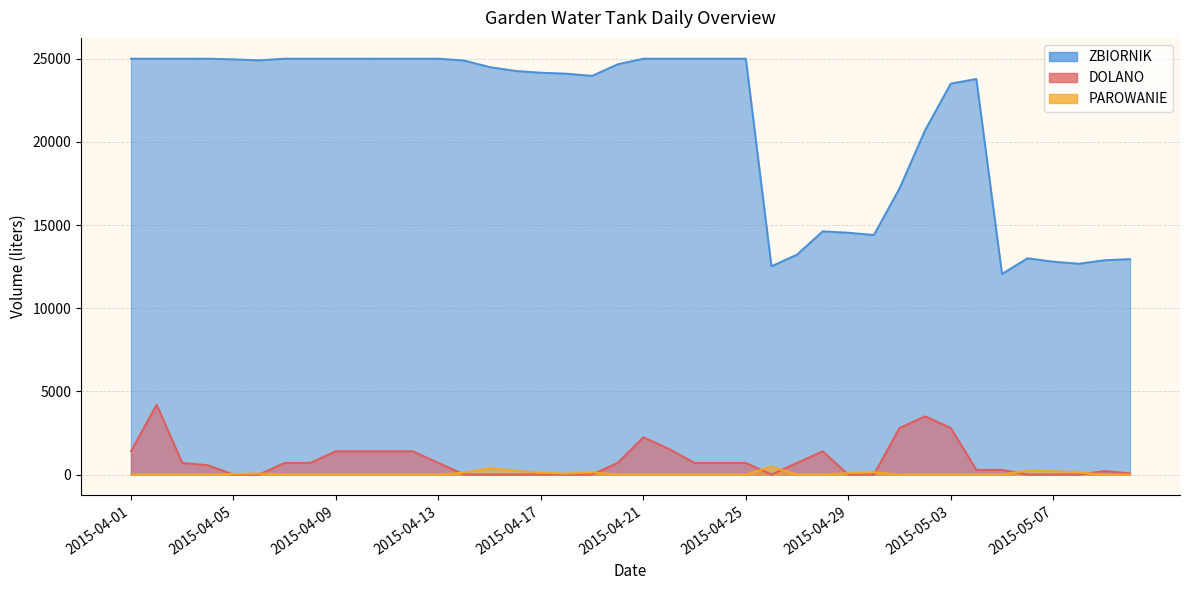

Does the chart display data point markers on the line(s)?

No